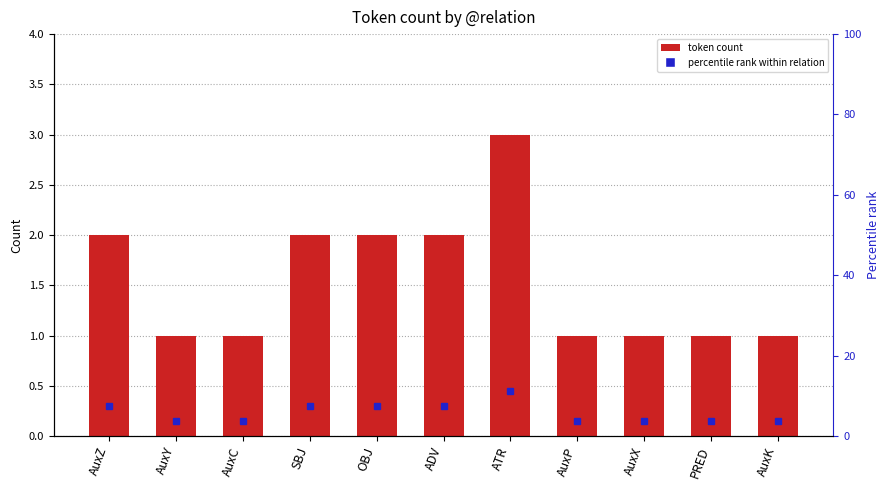

Does the chart contain any negative values?

No